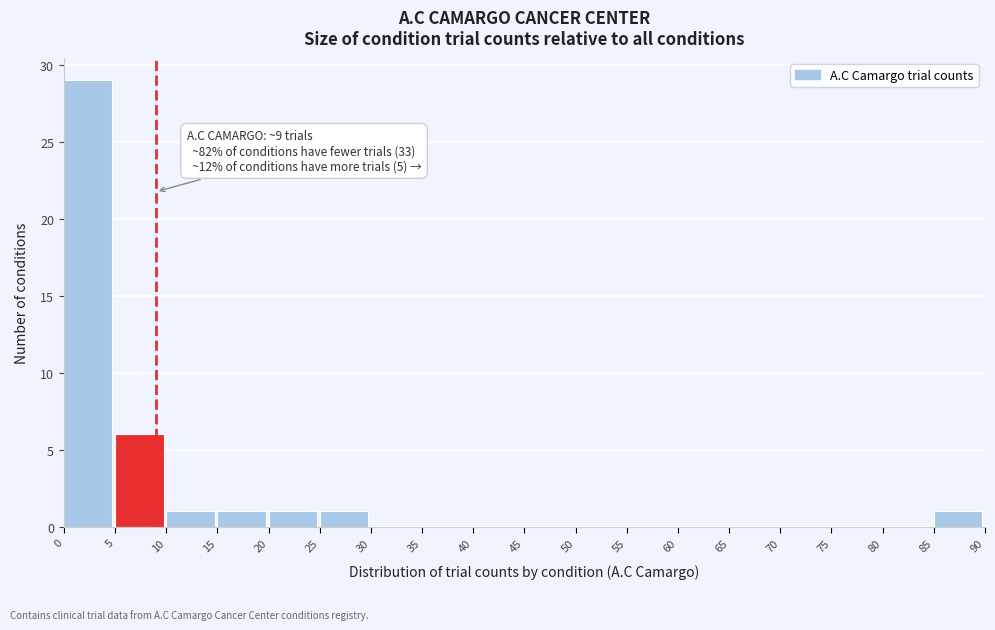

Which range on the x-axis has the tallest bar?

0 to 5